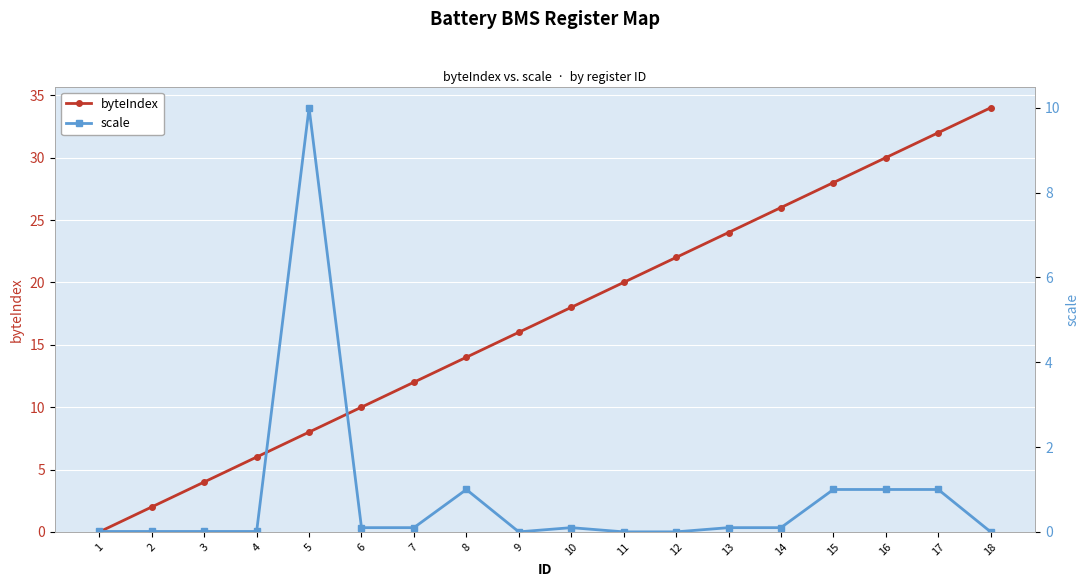

What is the value of the byteIndex point at the 5th from the left?

8